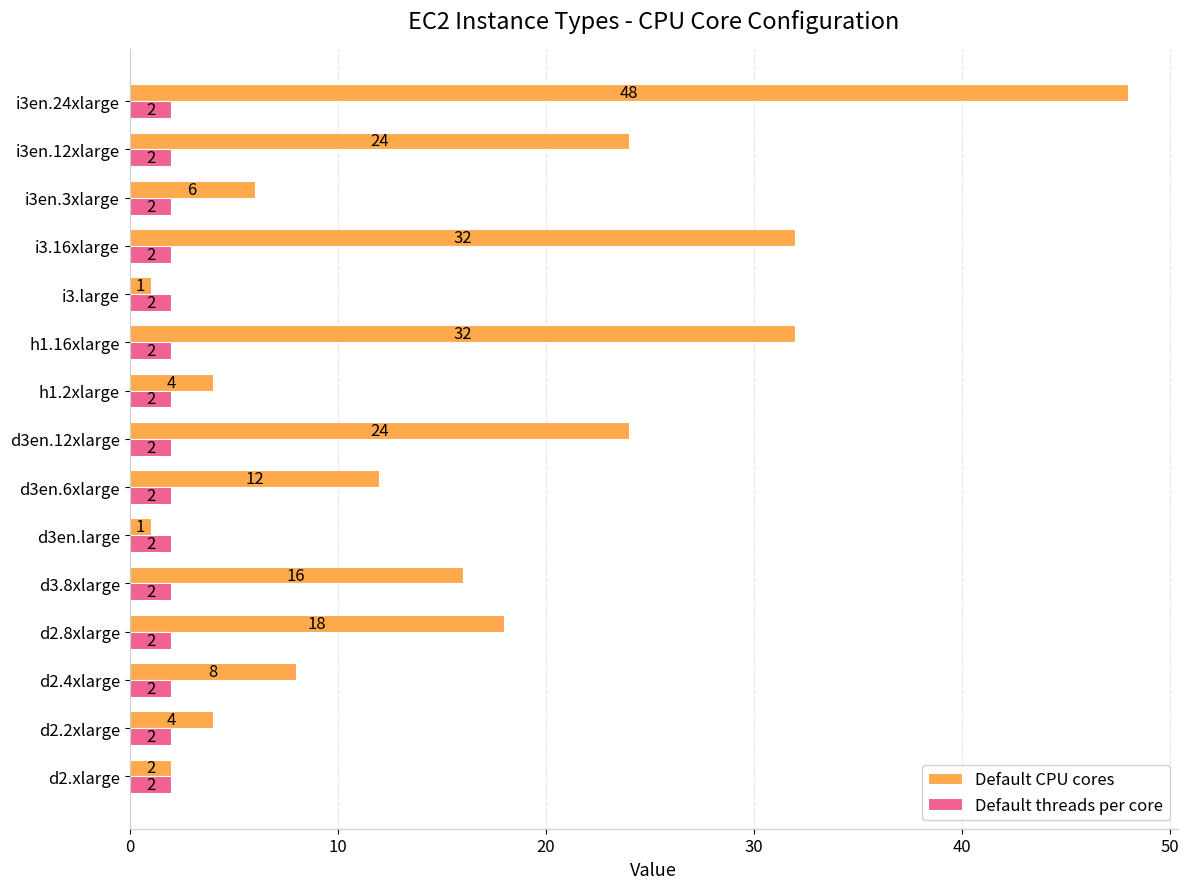

At how many categories does at least one series exceed 27?

3